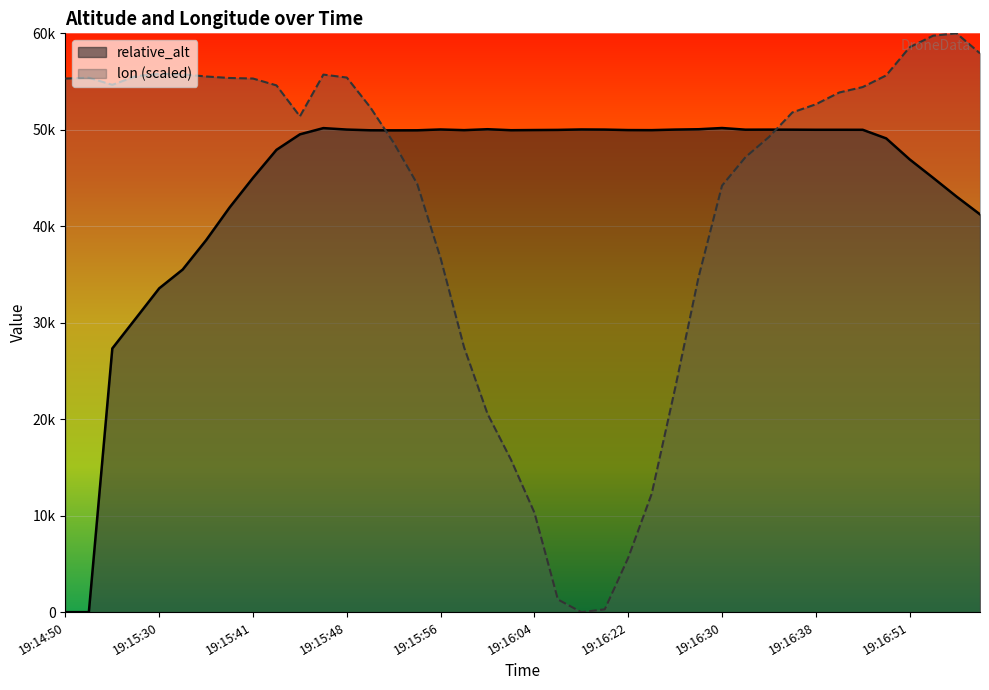

At which category does relative_alt reach its first local valley?

19:15:52